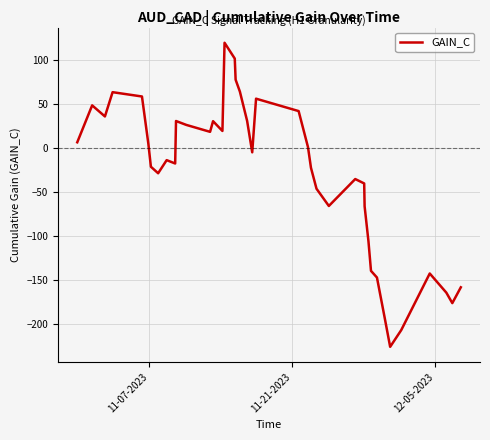

What is the greatest value displayed?

119.8